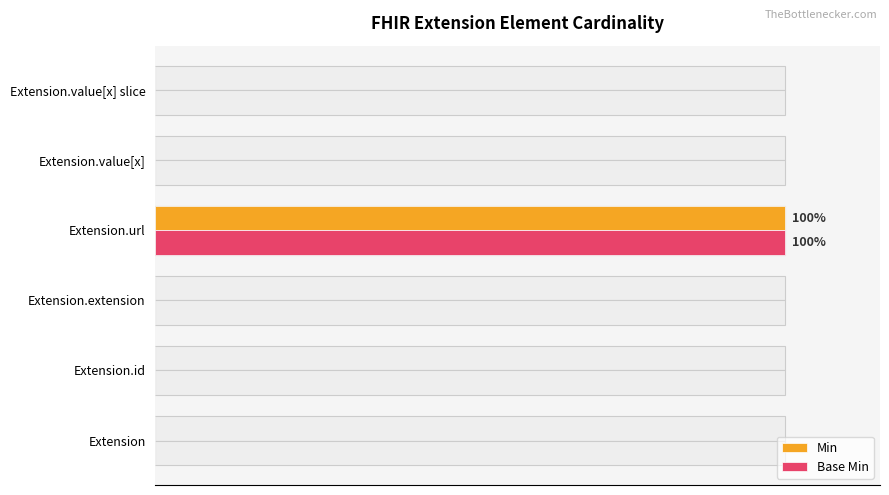

The value of Base Min at Extension.value[x] is 0. True or false?

True